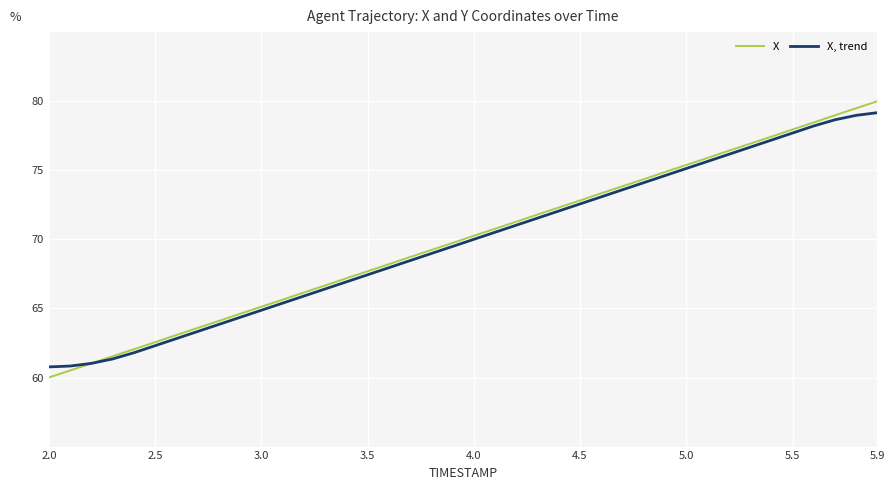

True or false: X, trend and X cross at least once.

True